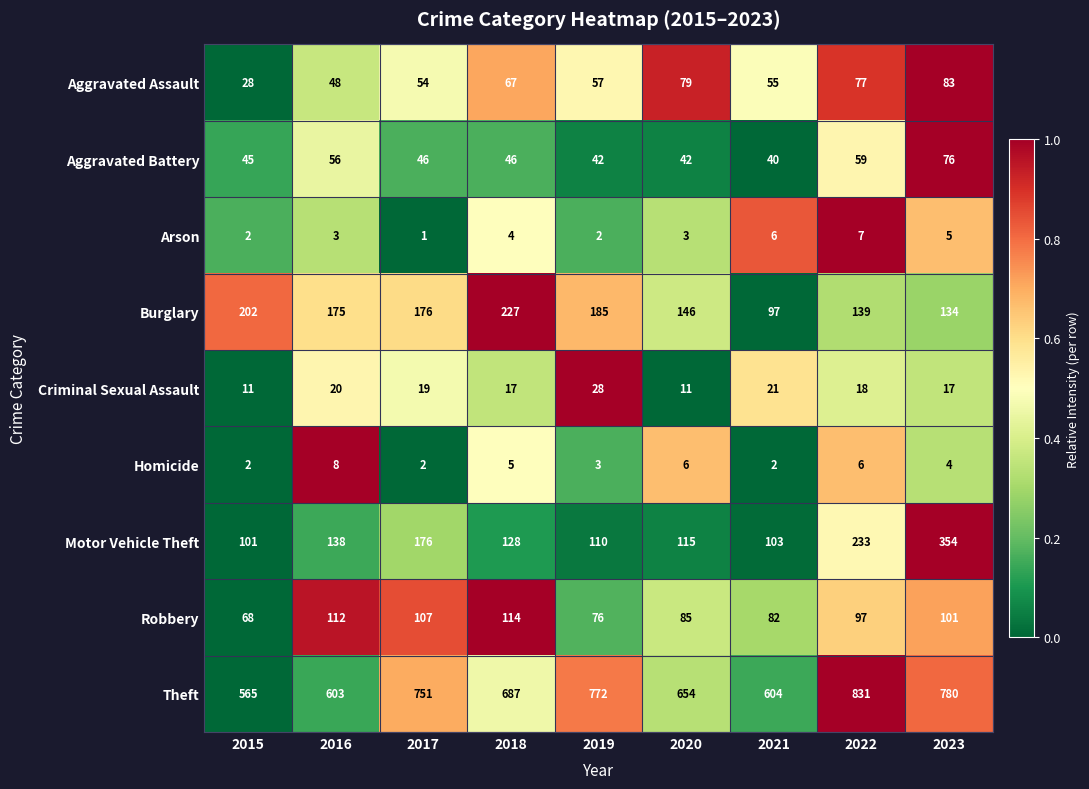

What is the average value of the Criminal Sexual Assault series?

18